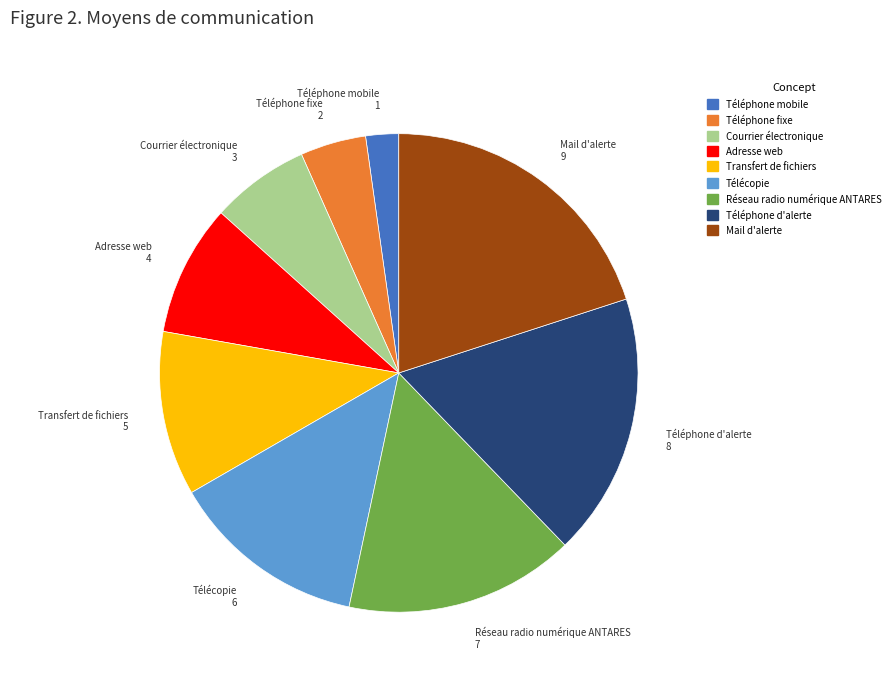

What is the ratio of the value at Télécopie to the value at Téléphone fixe?

3.0